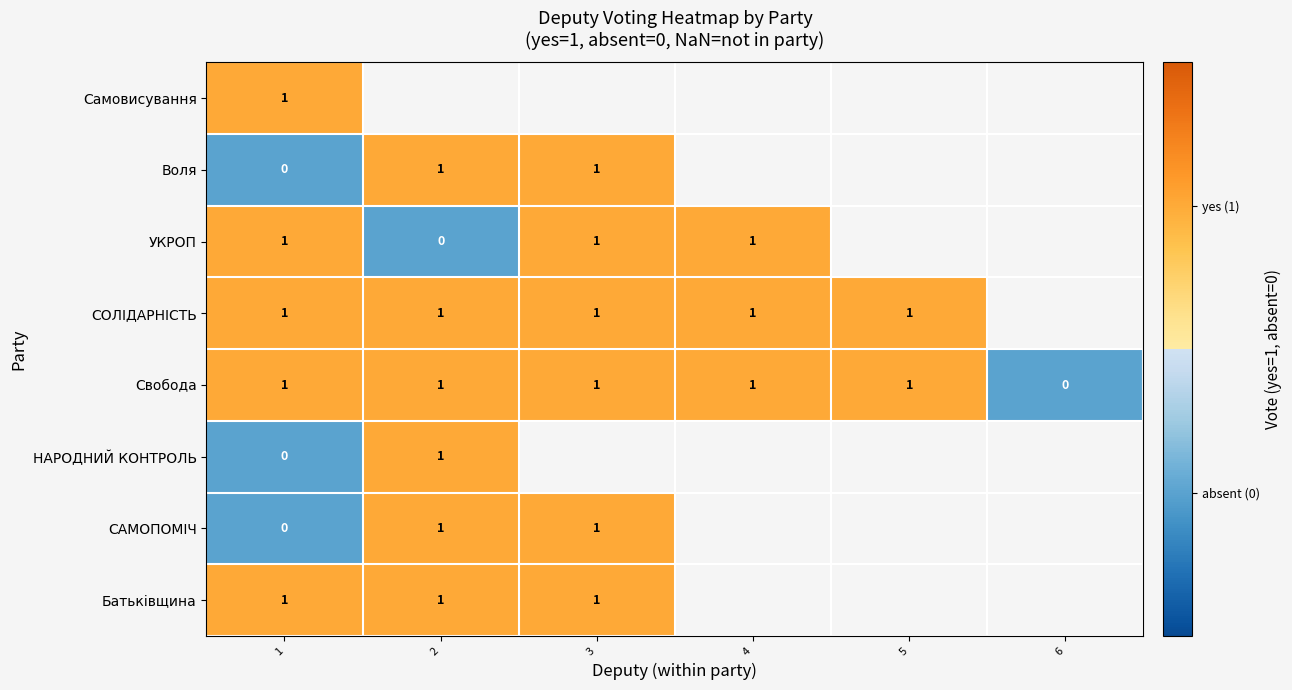

The value of УКРОП at 1 is 0. True or false?

False